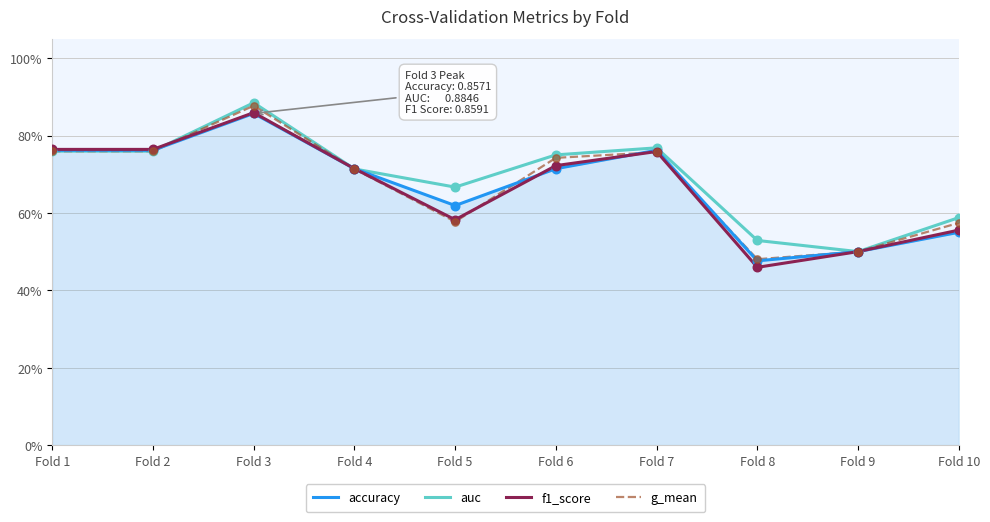

At how many categories does at least one series exceed 0?

10